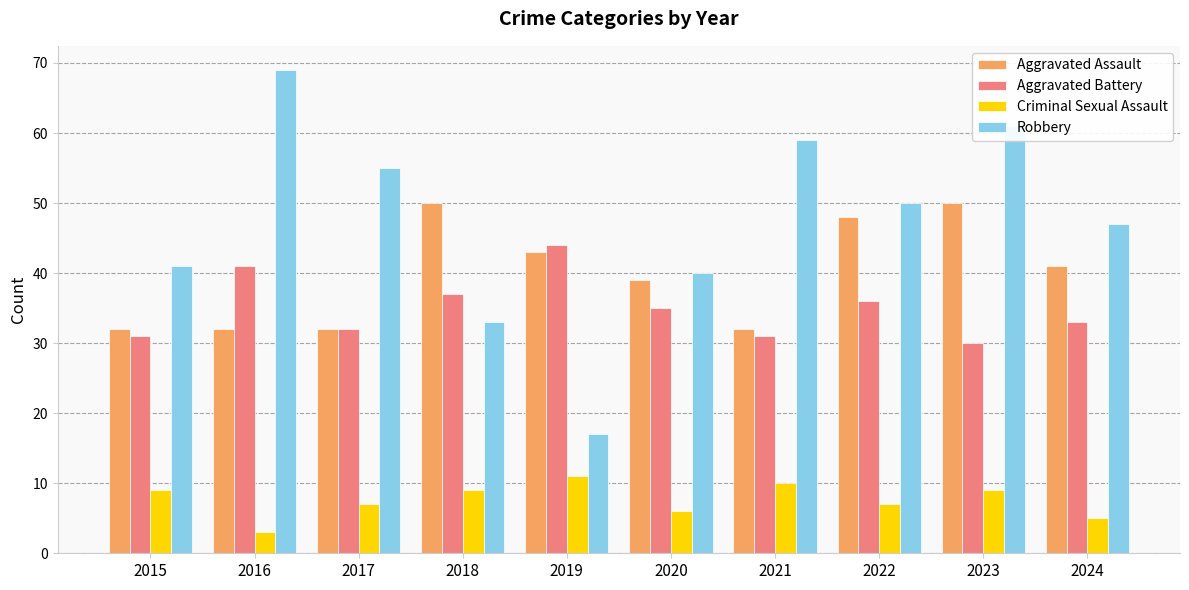

What is the maximum value for Criminal Sexual Assault?

11